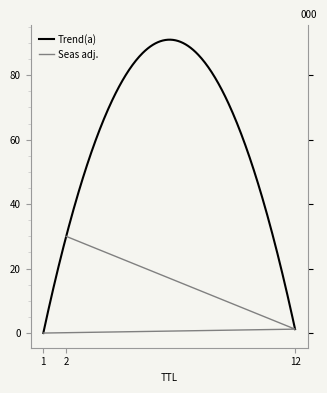

The value at 2 is 30.0. True or false?

True